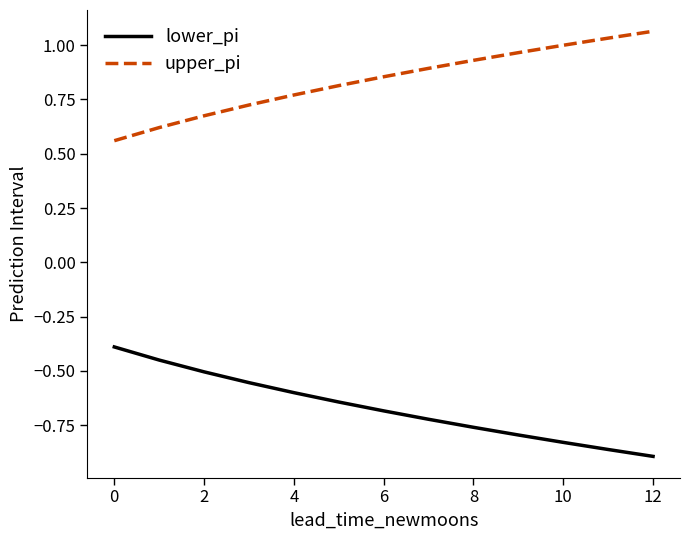

True or false: upper_pi and lower_pi cross at least once.

False